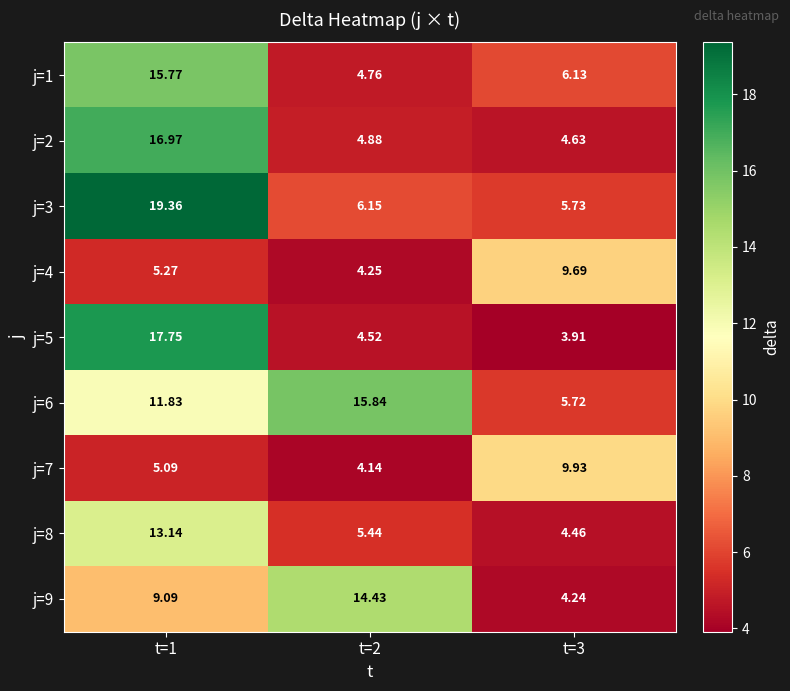

Which series has the widest spread of values?

j=5